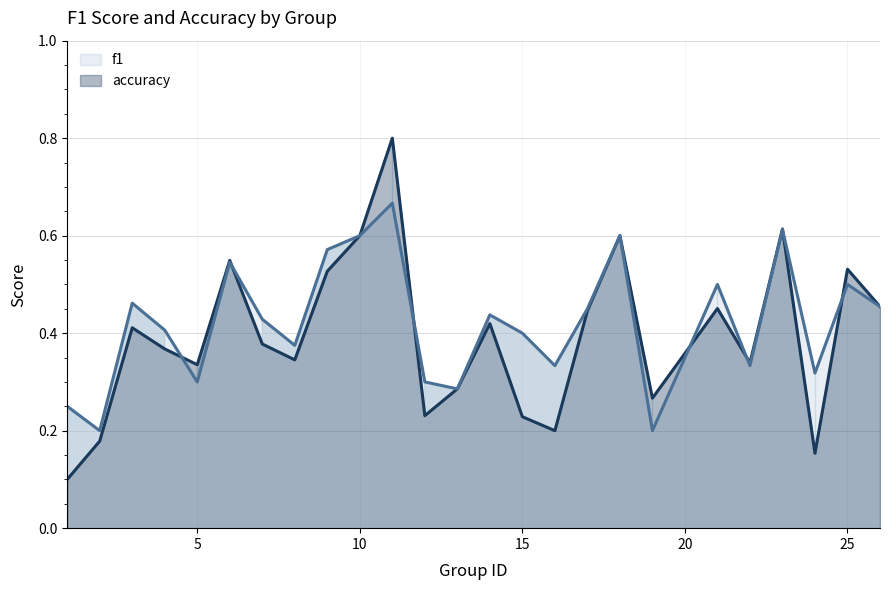

Which series has the largest range (max minus min)?

f1